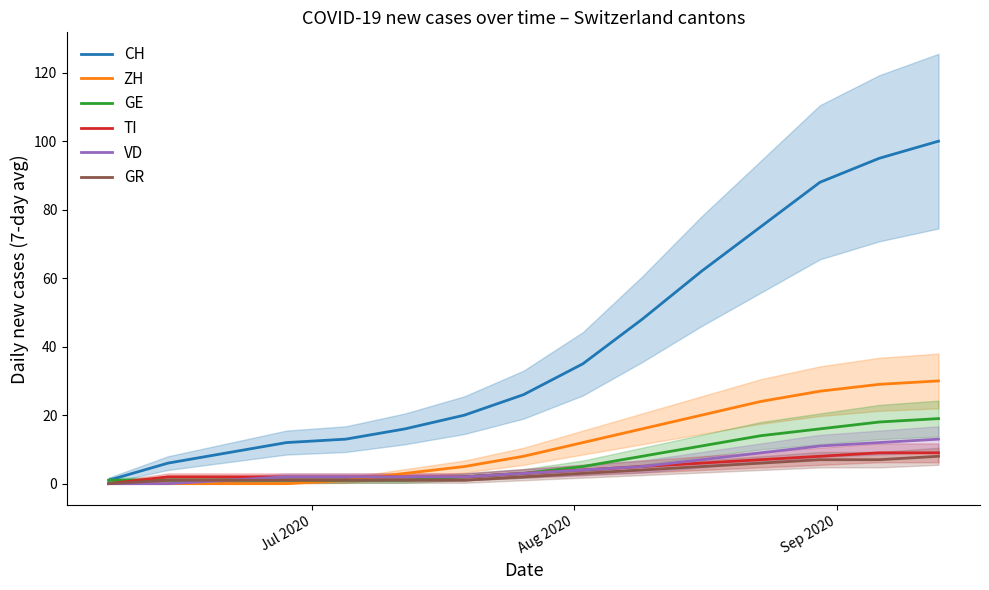

What is the highest value of the TI series?

9